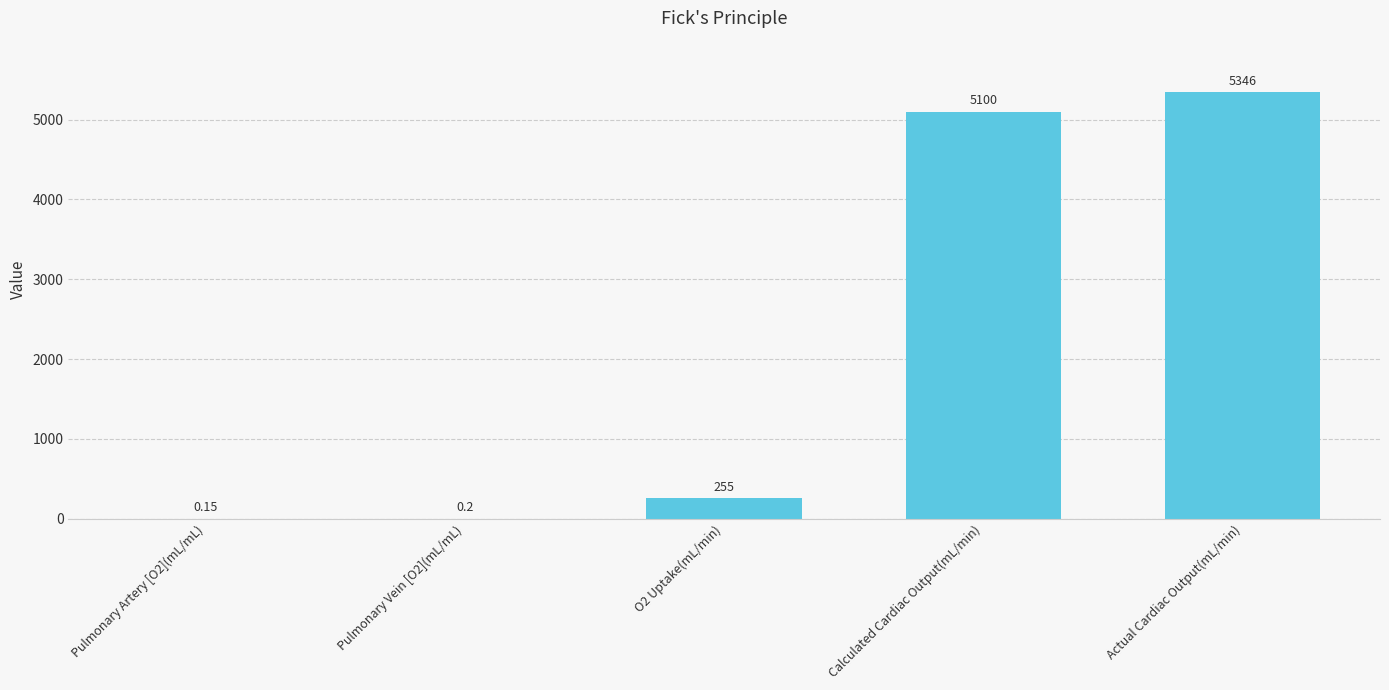

At which category does the chart reach its peak across all series?

Actual Cardiac Output(mL/min)